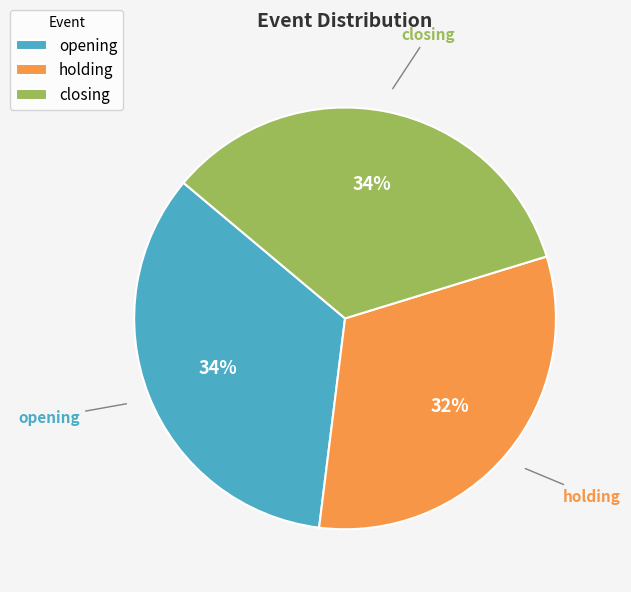

To the nearest percent, what portion does closing represent?

34%